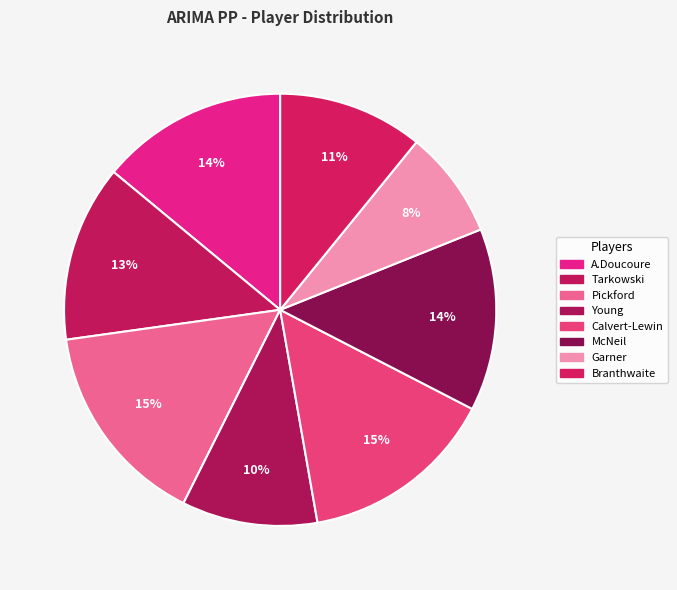

Count the number of slices in the pie.

8